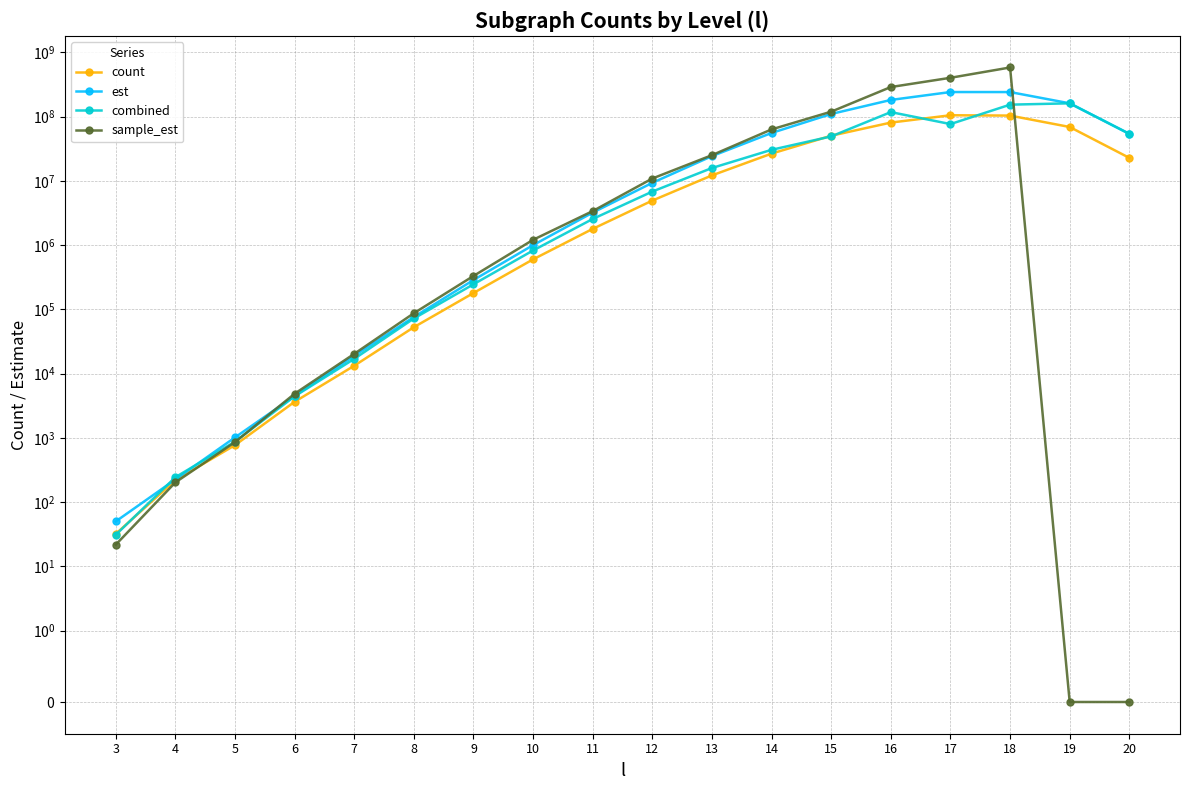

What is the value of the combined point at the 17th from the left?

160488476.2